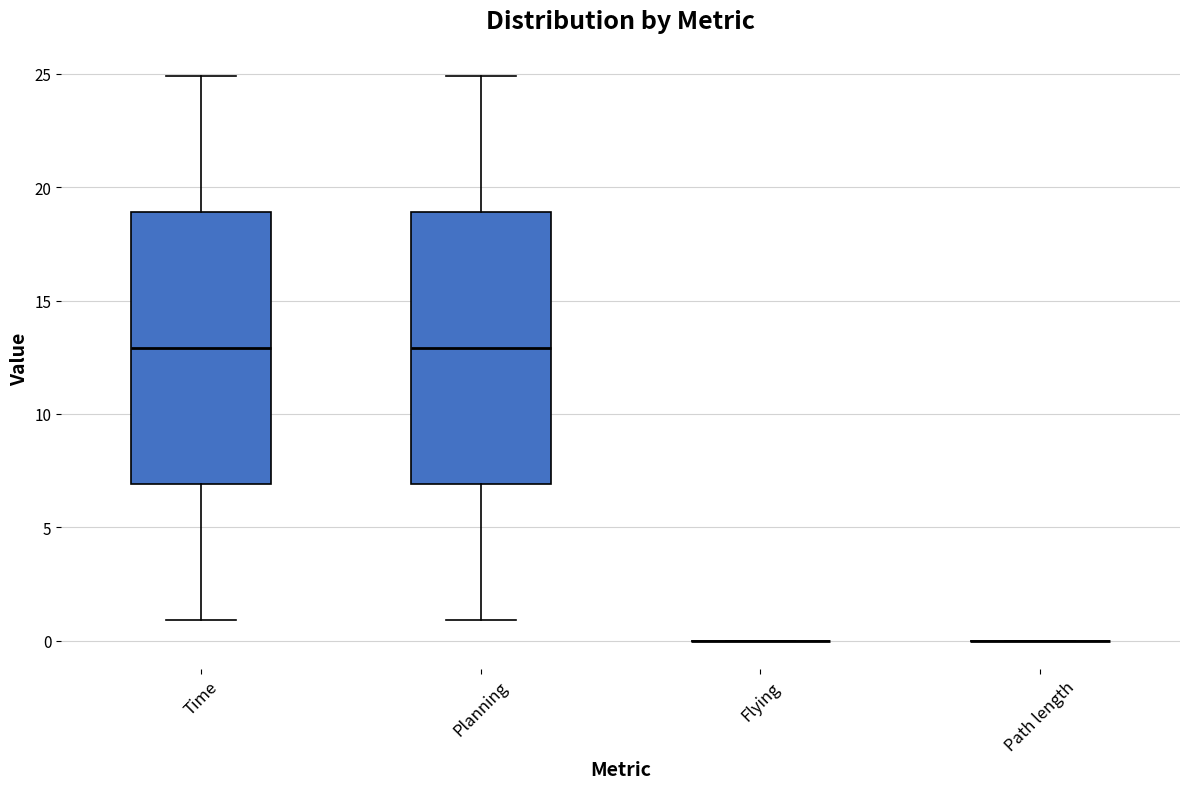

Reading left to right, transcribe this box plot: for each box, give where its median line is, the range the box spans, and where its two whiskers end, as read against the y-axis. The values are not printed on the chart, so give them approximately, as read against the axis.

Time: median 13, box 7 to 19, whiskers 1 to 25
Planning: median 13, box 7 to 19, whiskers 1 to 25
Flying: box collapsed to a line at 0, whiskers 0 to 0
Path length: box collapsed to a line at 0, whiskers 0 to 0